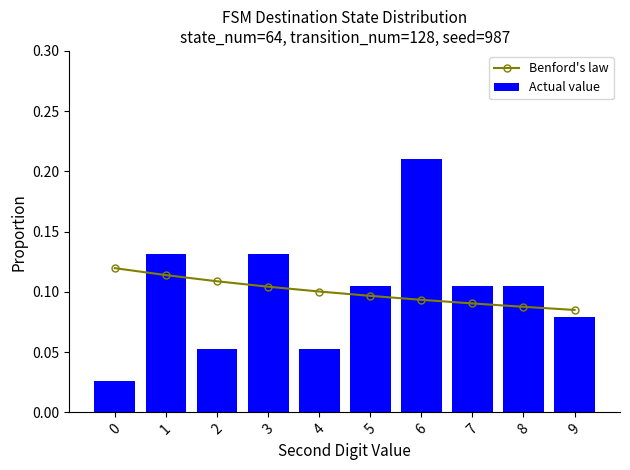

Is the value of Benford's law at 1 greater than the value of Actual value at 4?

Yes